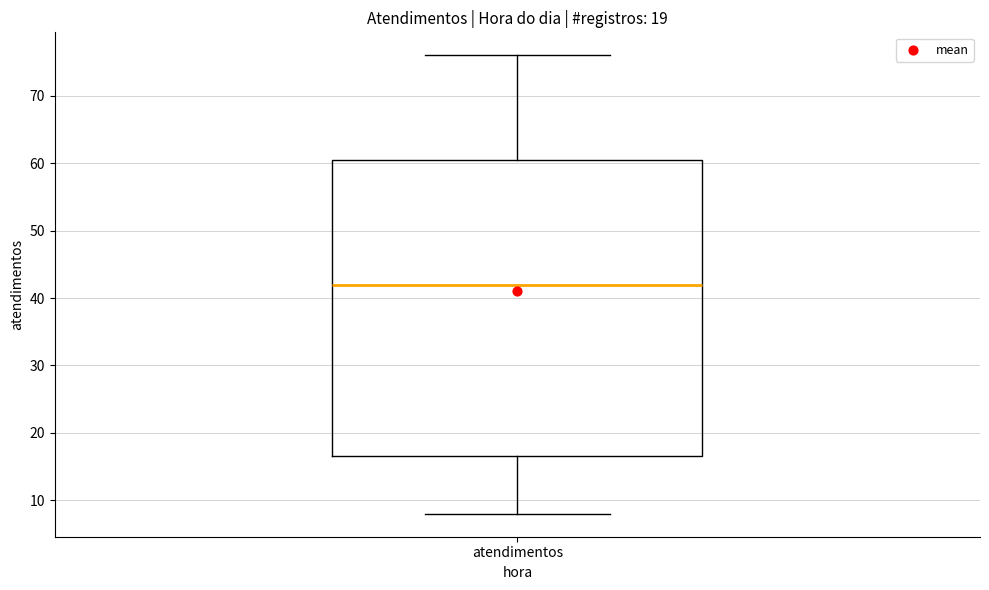

Where is the upper edge of the box for atendimentos on the y-axis? The values are not printed on the chart, so give them approximately, as read against the axis.

61